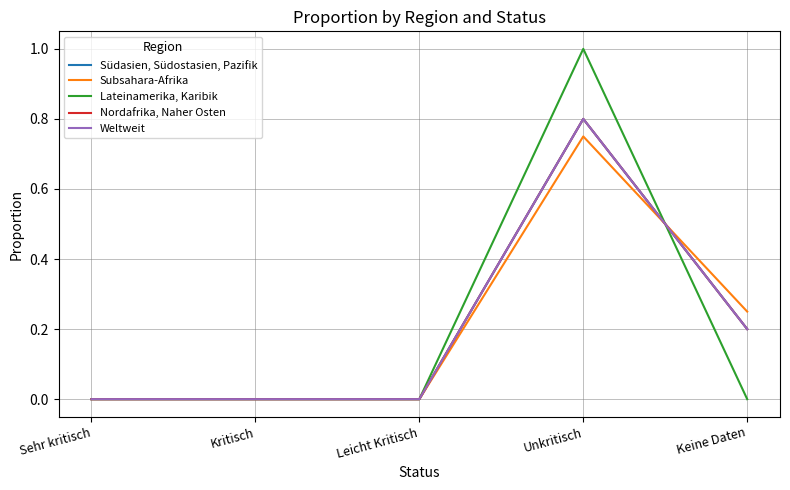

Does the chart display data point markers on the line(s)?

No